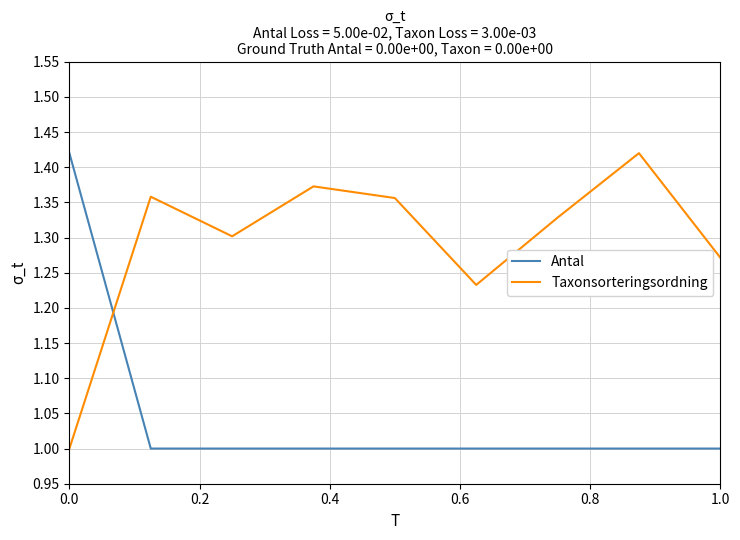

List the series in order of their overall mean, lowest first.

Antal, Taxonsorteringsordning